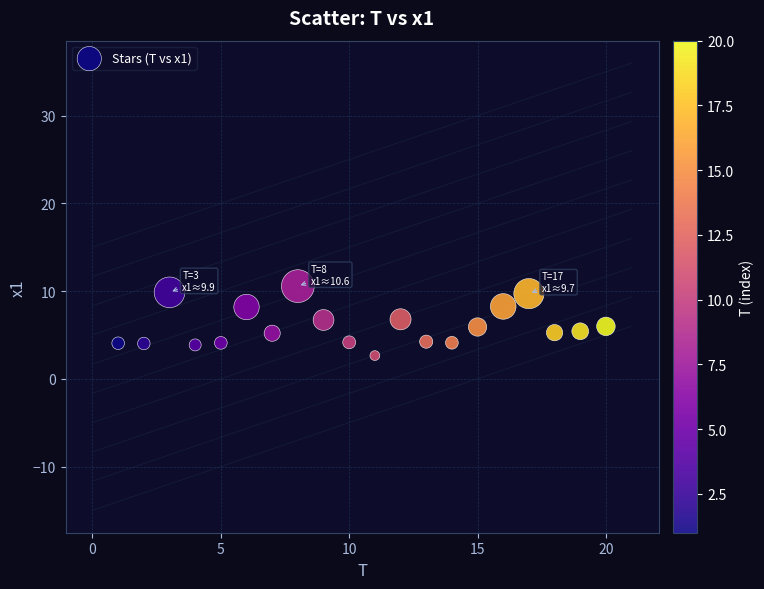

What is the range of X values (max minus min)?

19.0